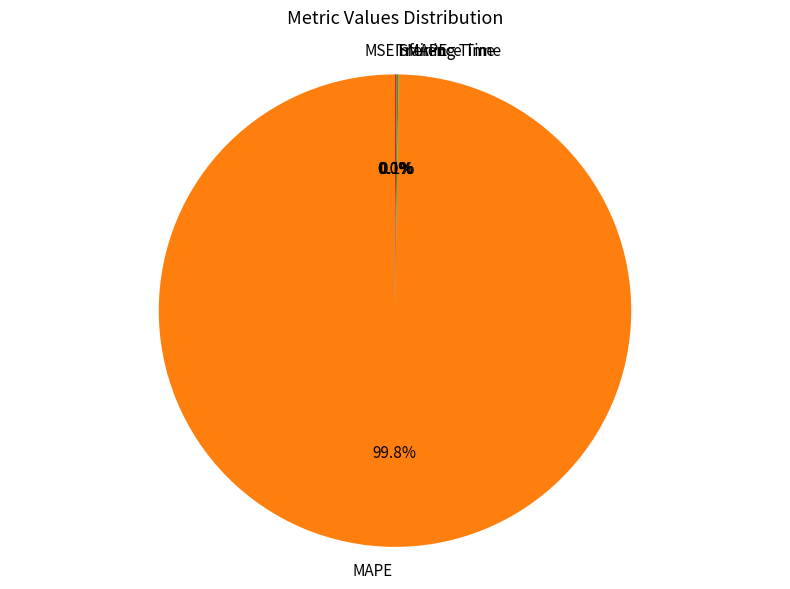

What is the majority slice?

MAPE